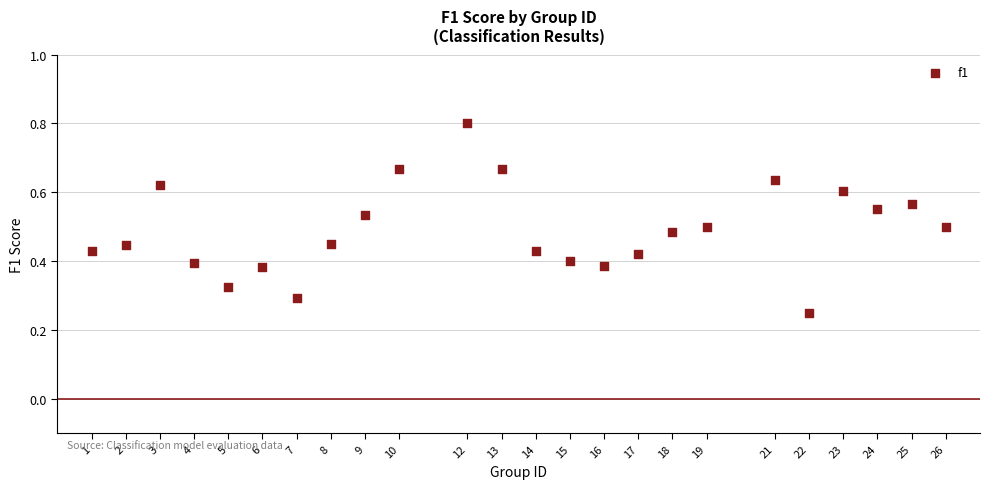

What is the range of X values (max minus min)?

25.0